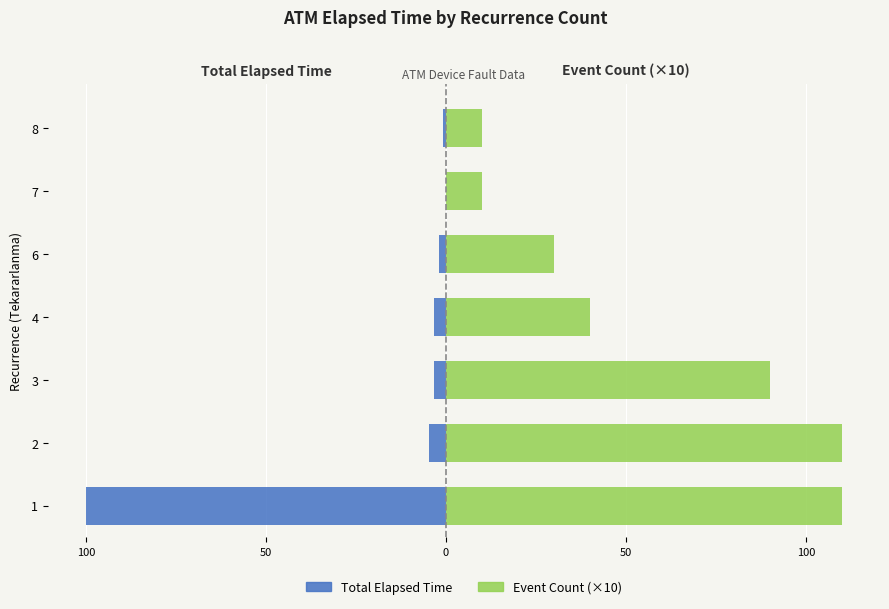

At how many categories does at least one series exceed 29?

5